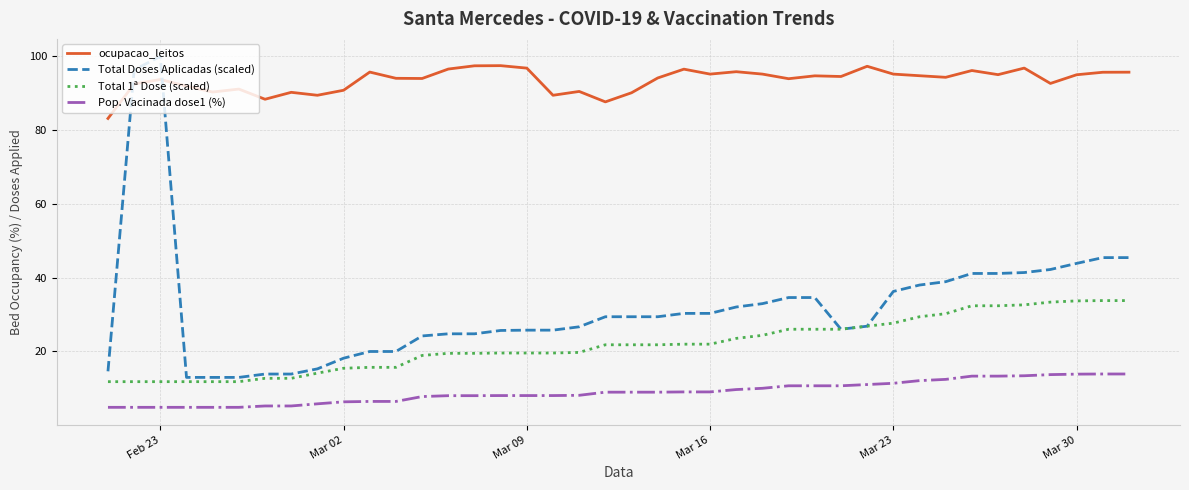

True or false: Pop. Vacinada dose1 (%) and Total 1ª Dose (scaled) intersect in this chart.

False